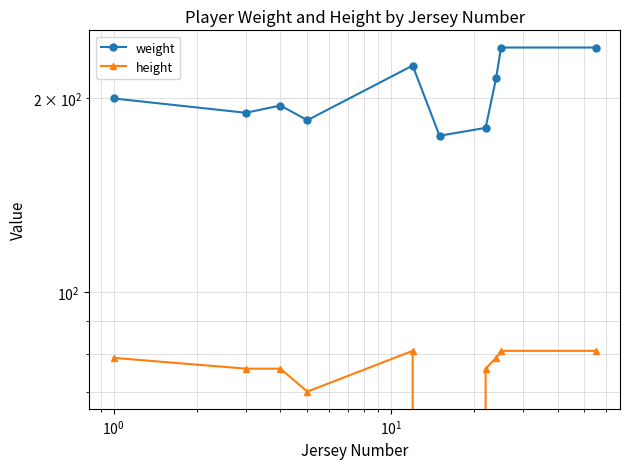

True or false: weight and height intersect in this chart.

False